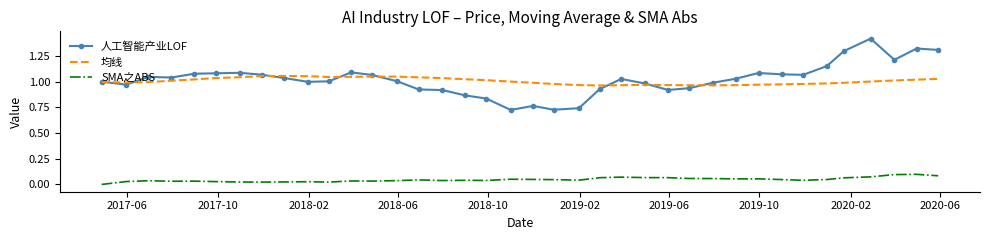

True or false: 均线 and SMA之ABS intersect in this chart.

False